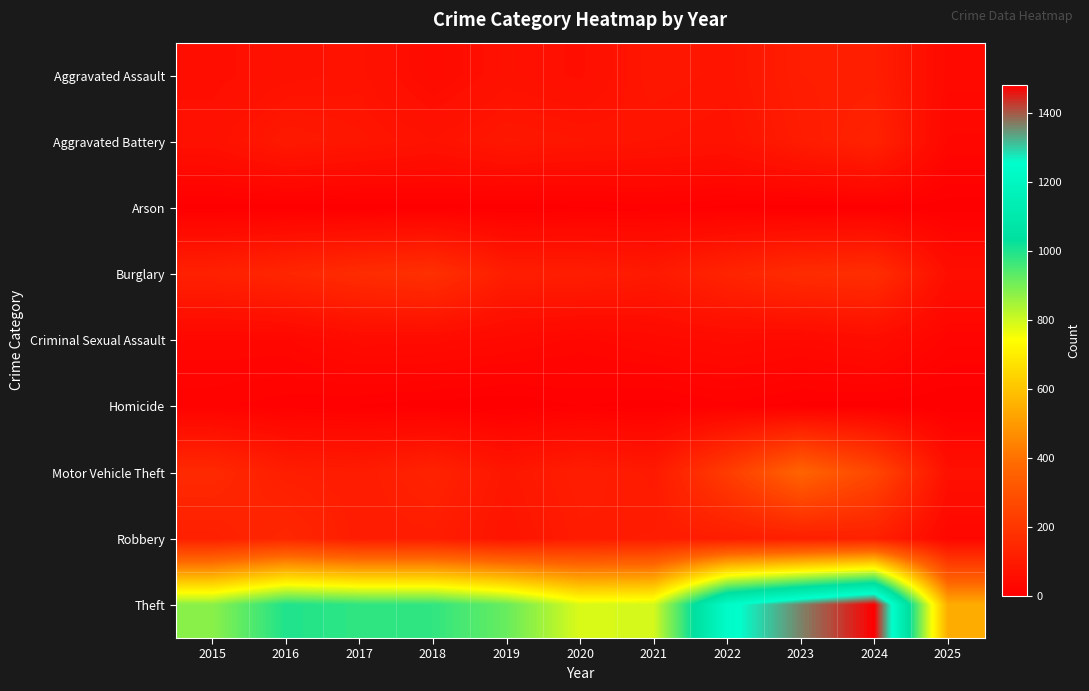

Between 2023 and 2025, which series saw the biggest shift?

Theft